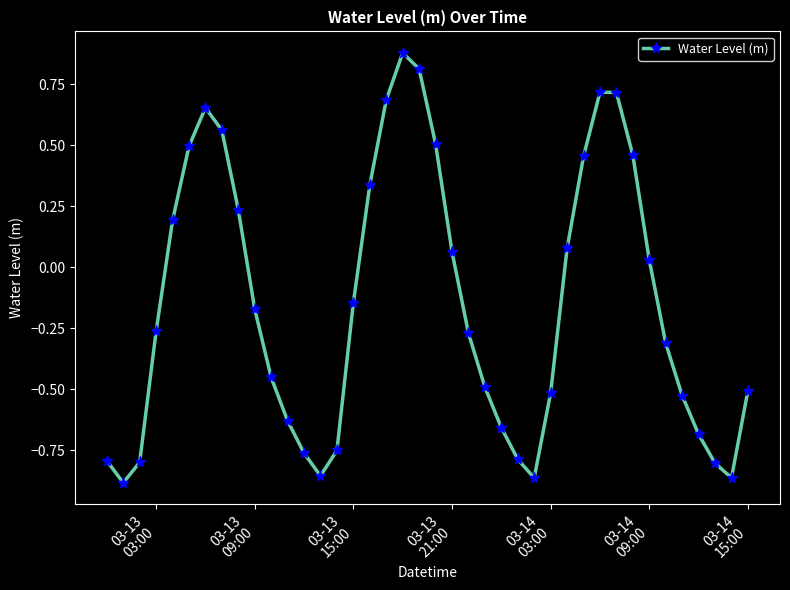

True or false: the data has more than 0 interior local peaks.

True